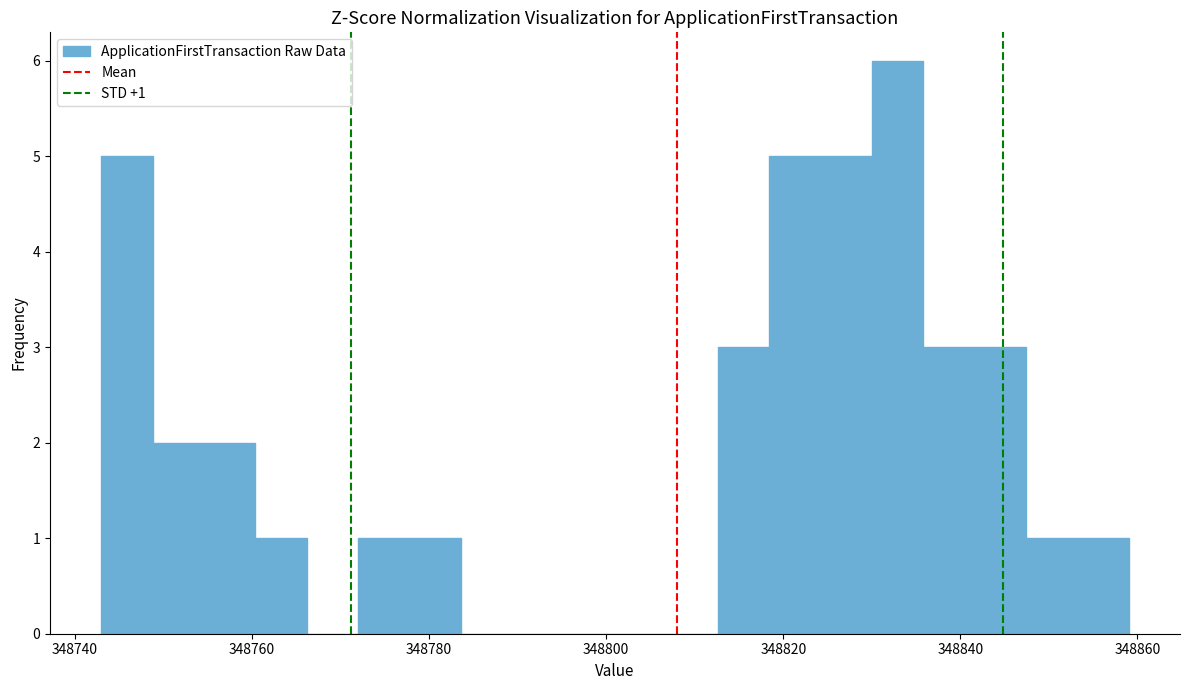

Read against the x-axis, roughly where is the centre of the tallest bar?

348832